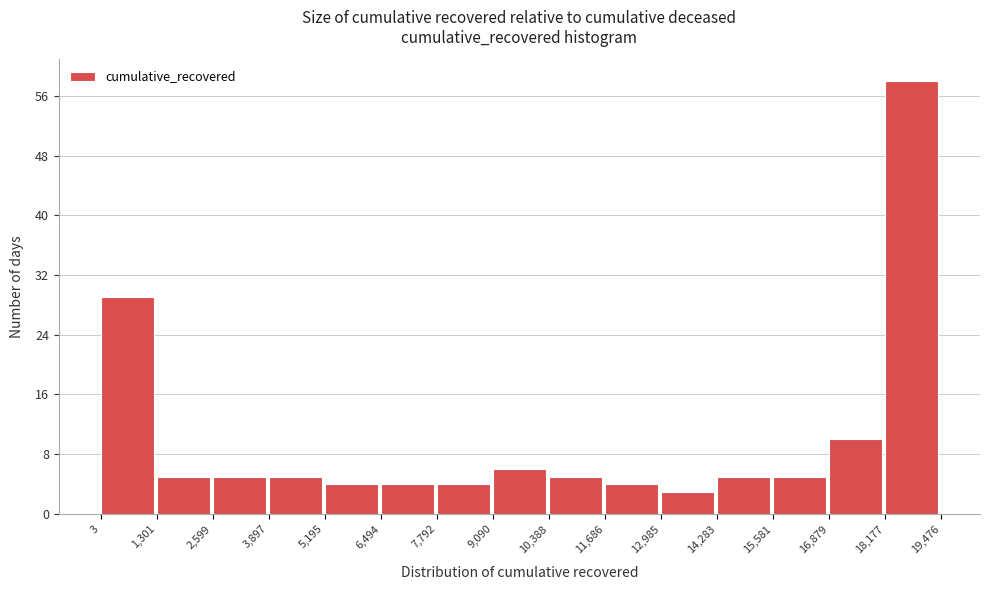

Reading left to right, list every bar in this chart as the range it spans on the x-axis followed by its height. The values are not printed on the chart, so give them approximately, as read against the axis.

3 to 1,301: 29
1,301 to 2,599: 5
2,599 to 3,897: 5
3,897 to 5,195: 5
5,195 to 6,494: 4
6,494 to 7,792: 4
7,792 to 9,090: 4
9,090 to 10,388: 6
10,388 to 11,686: 5
11,686 to 12,985: 4
12,985 to 14,283: 3
14,283 to 15,581: 5
15,581 to 16,879: 5
16,879 to 18,177: 10
18,177 to 19,476: 58